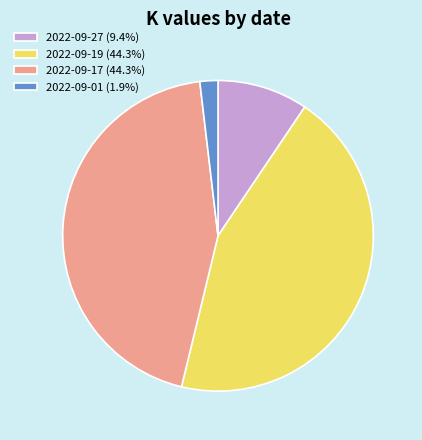

Is it true that 2022-09-01 is 9% of the pie?

False